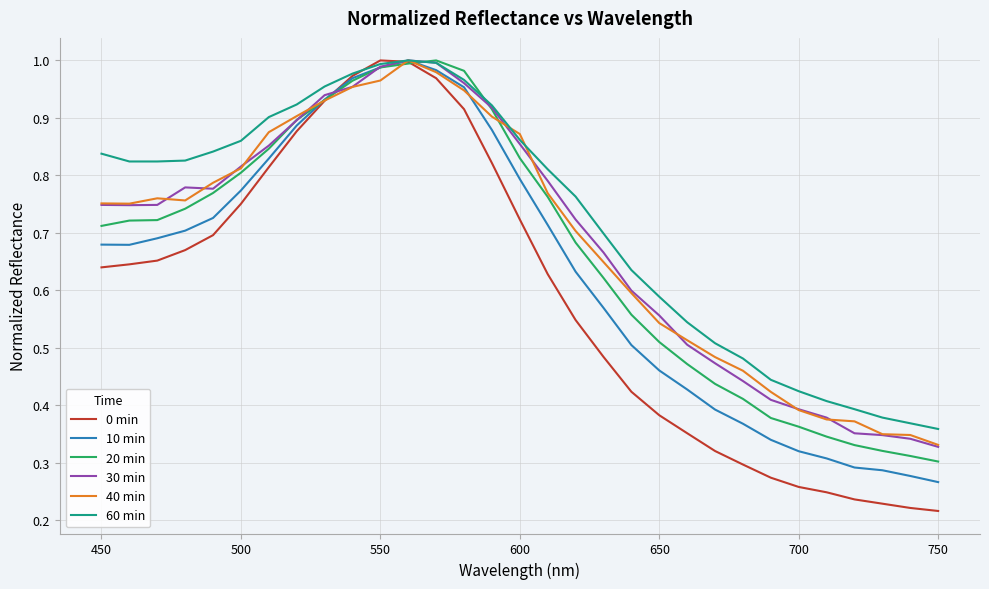

What are all the series names shown in the legend?

0 min, 10 min, 20 min, 30 min, 40 min, 60 min